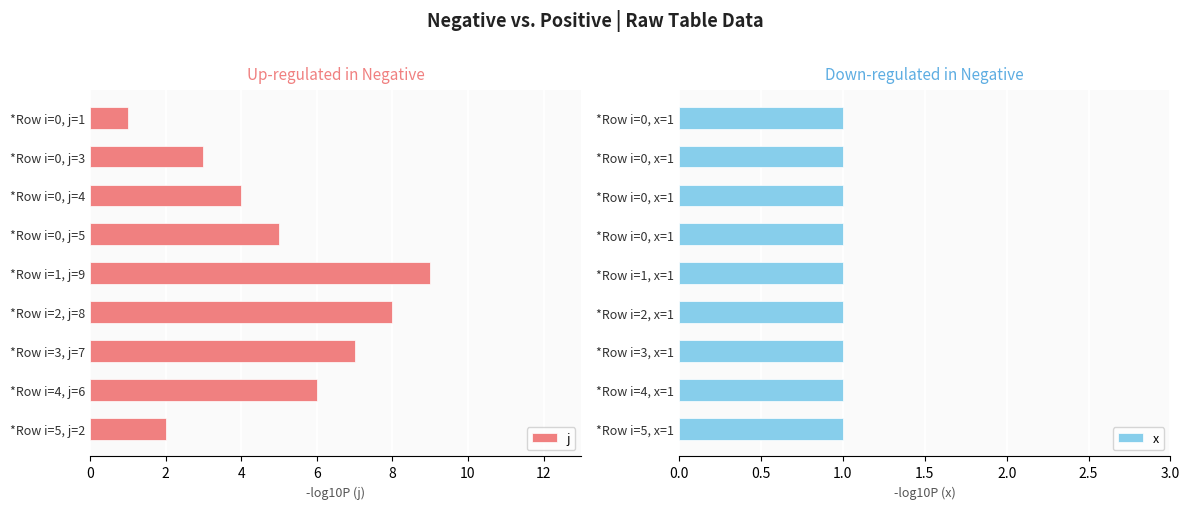

List the labels in order of j value, smallest first.

*Row i=0, j=1, *Row i=5, j=2, *Row i=0, j=3, *Row i=0, j=4, *Row i=0, j=5, *Row i=4, j=6, *Row i=3, j=7, *Row i=2, j=8, *Row i=1, j=9